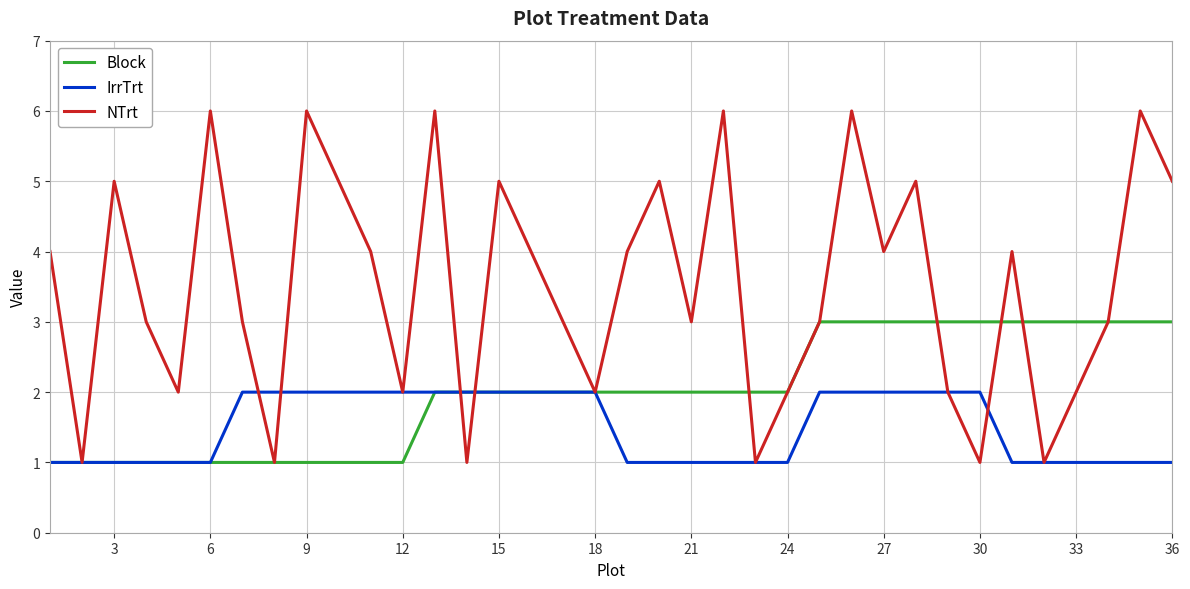

How many Block values are between 1 and 3?

36